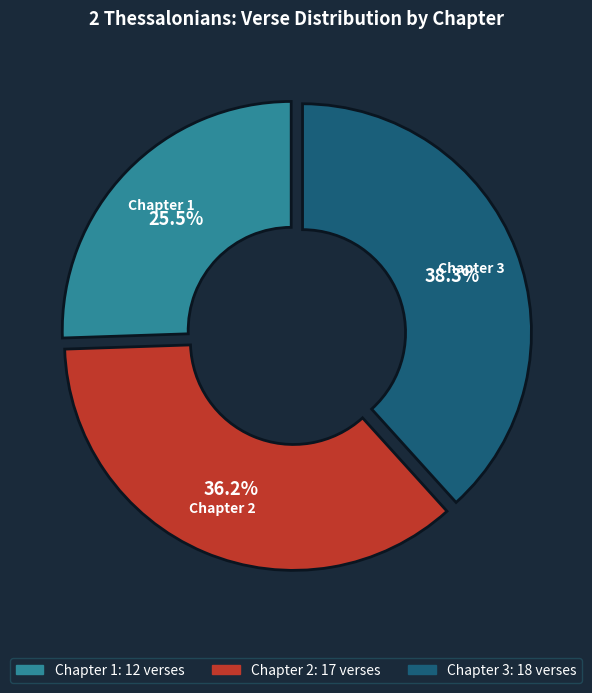

Approximately how many times larger is the value at Chapter 3 compared to Chapter 2?

1.1